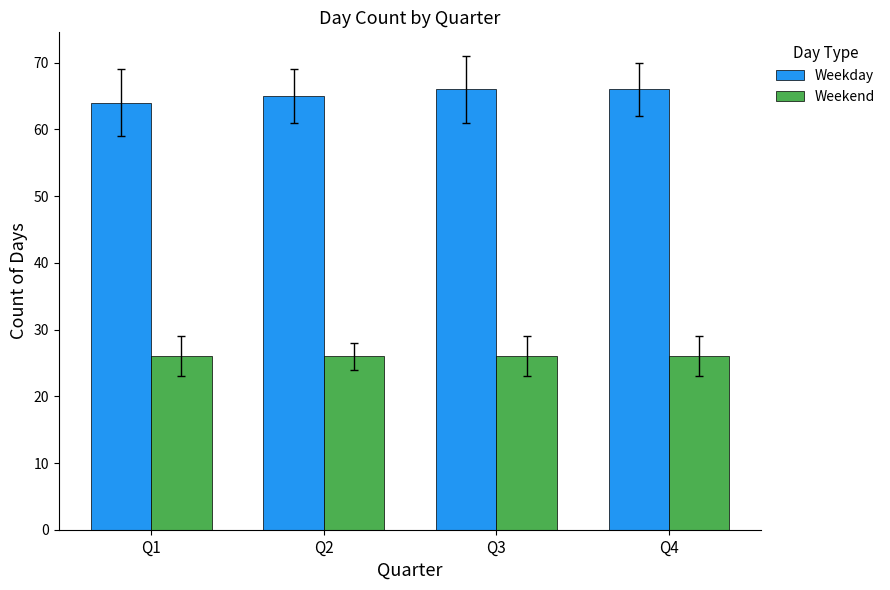

What is the total value across all series at Q3?

92